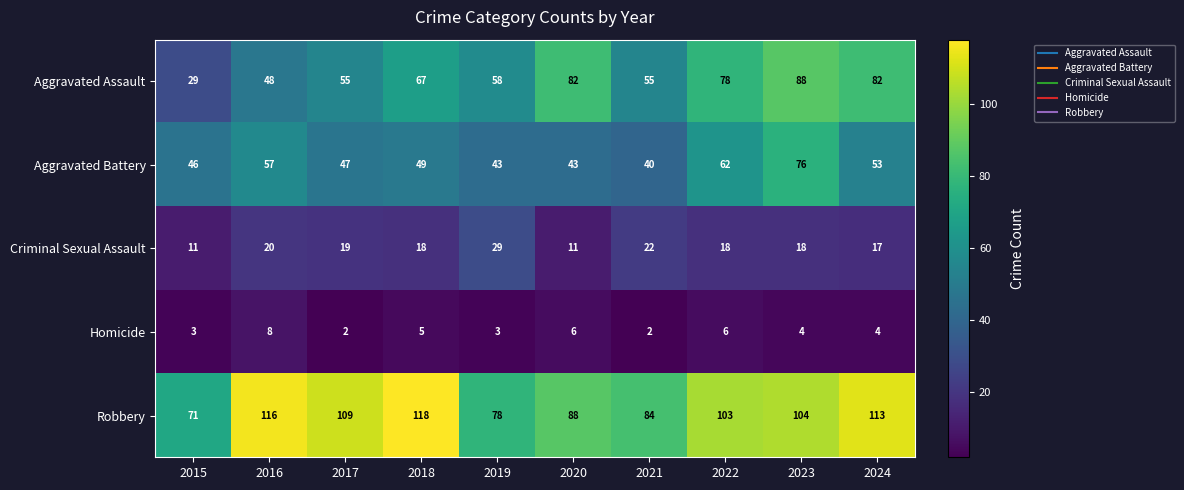

Which series has the largest range (max minus min)?

Aggravated Assault